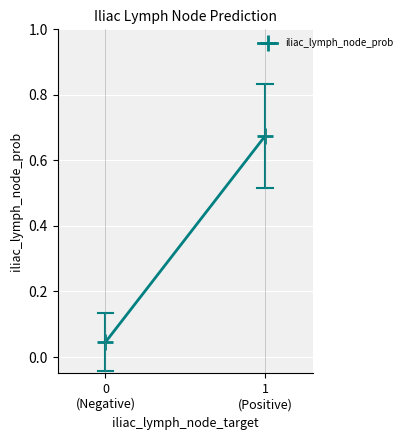

Reading left to right, what are all the values shown in this chart?

0
(Negative)=0.0	1
(Positive)=0.7